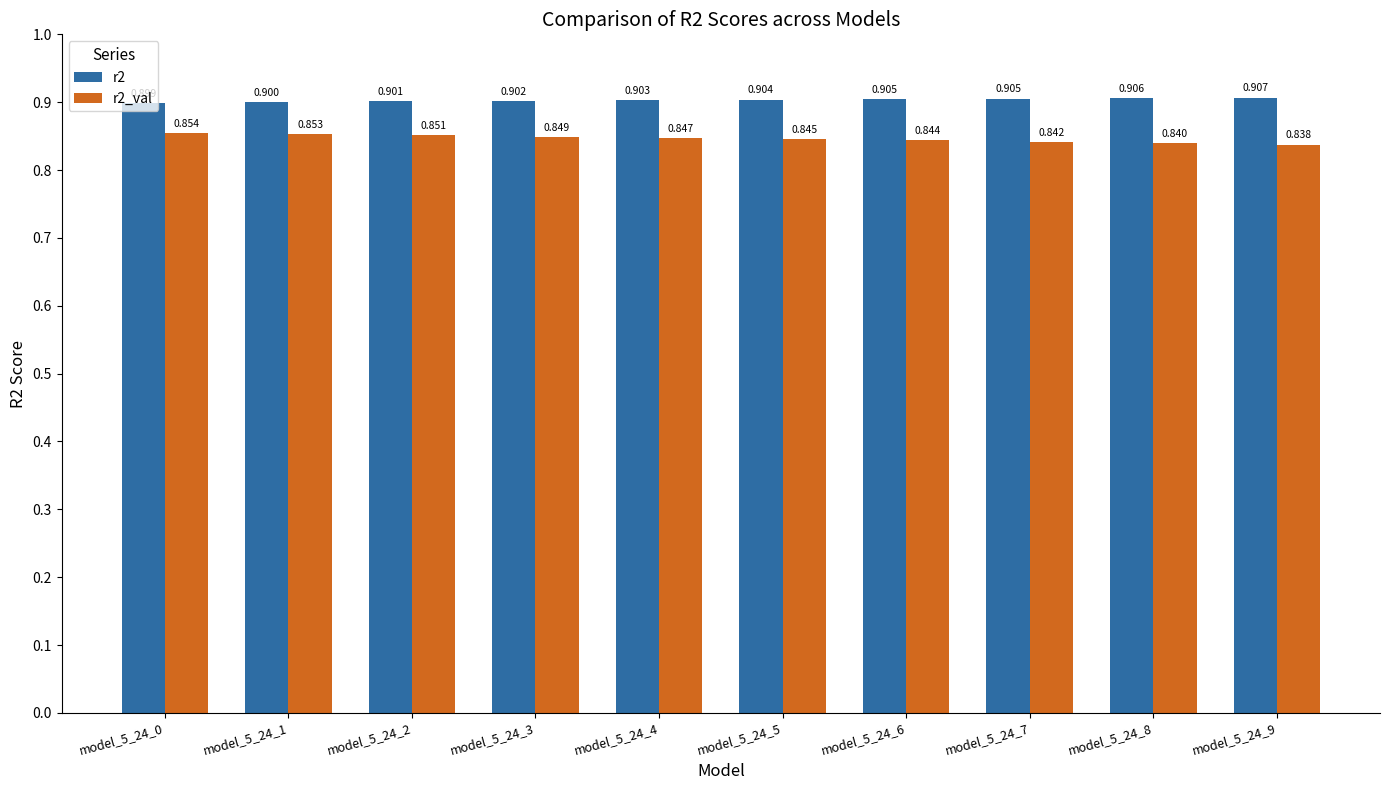

Does the chart contain stacked bars?

No